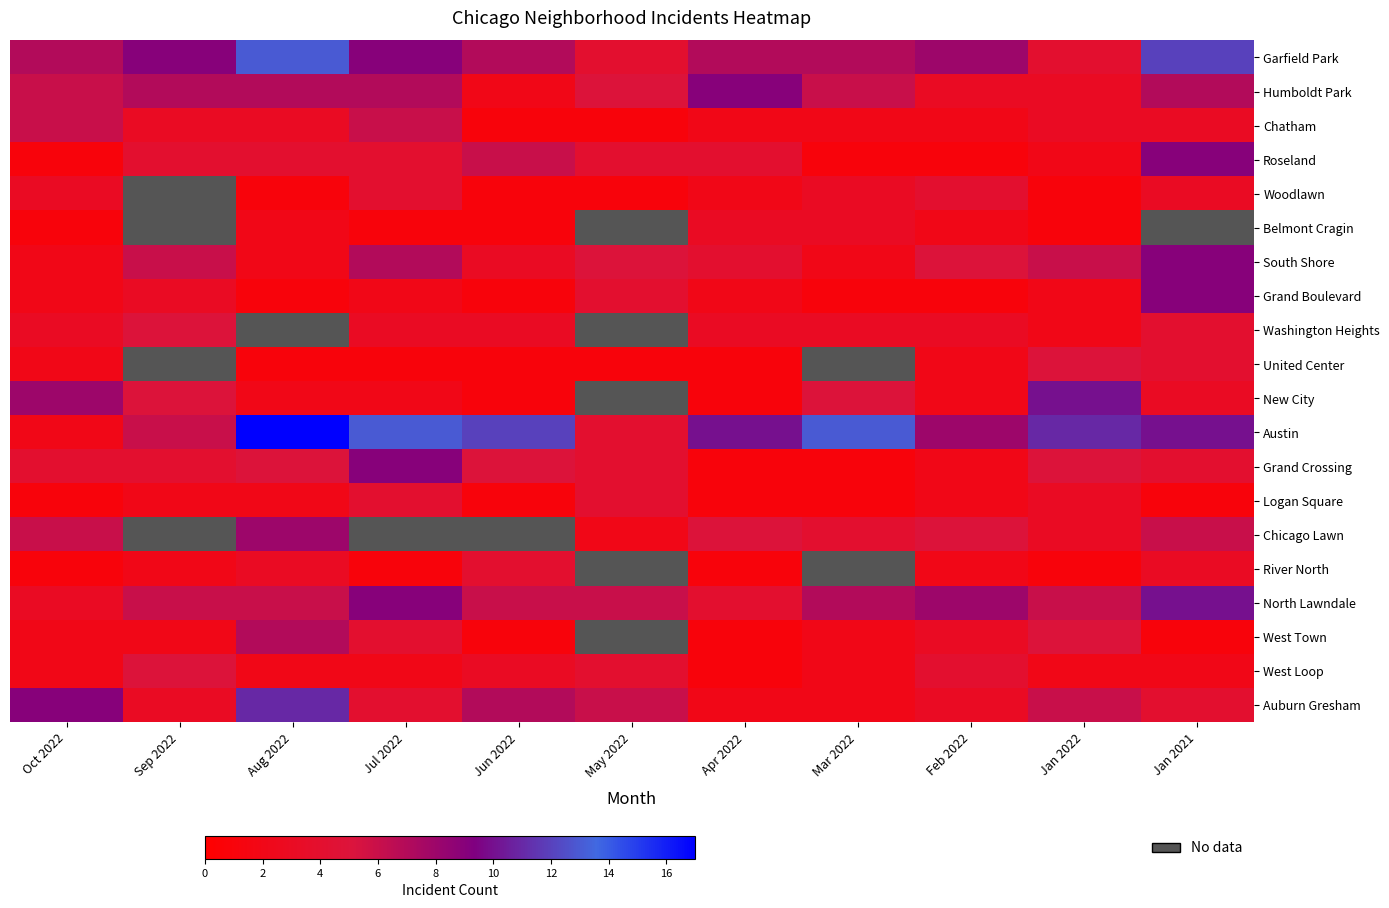

Which series has the widest spread of values?

Austin